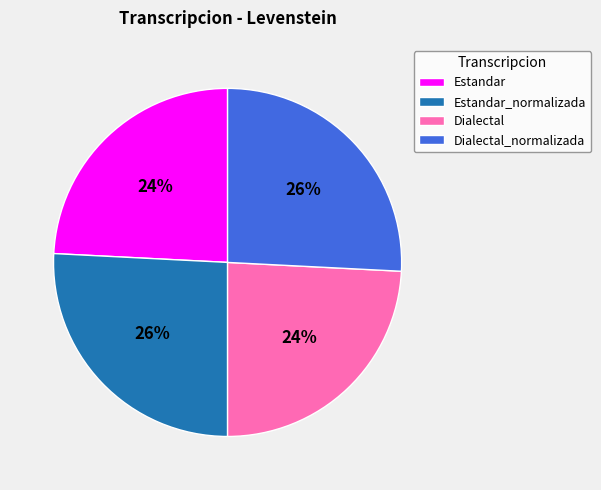

Combined, do Estandar_normalizada and Dialectal_normalizada account for over 50%?

Yes